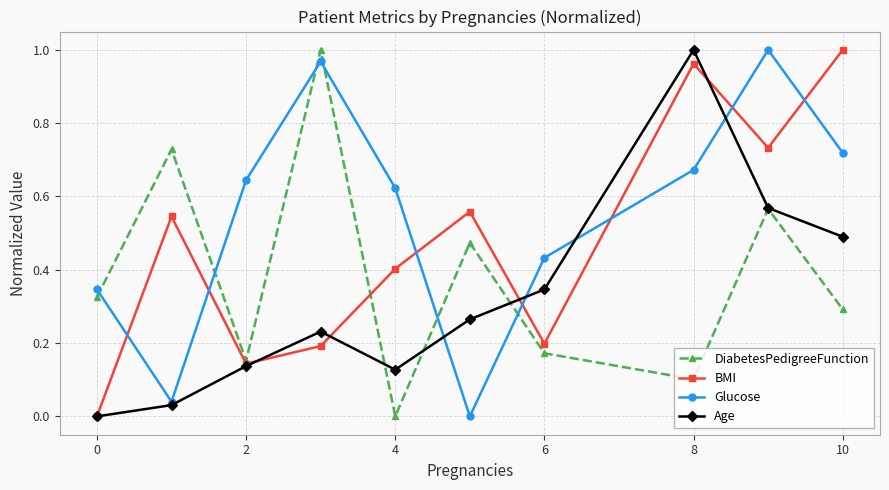

How many intersections are there between Glucose and DiabetesPedigreeFunction?

6